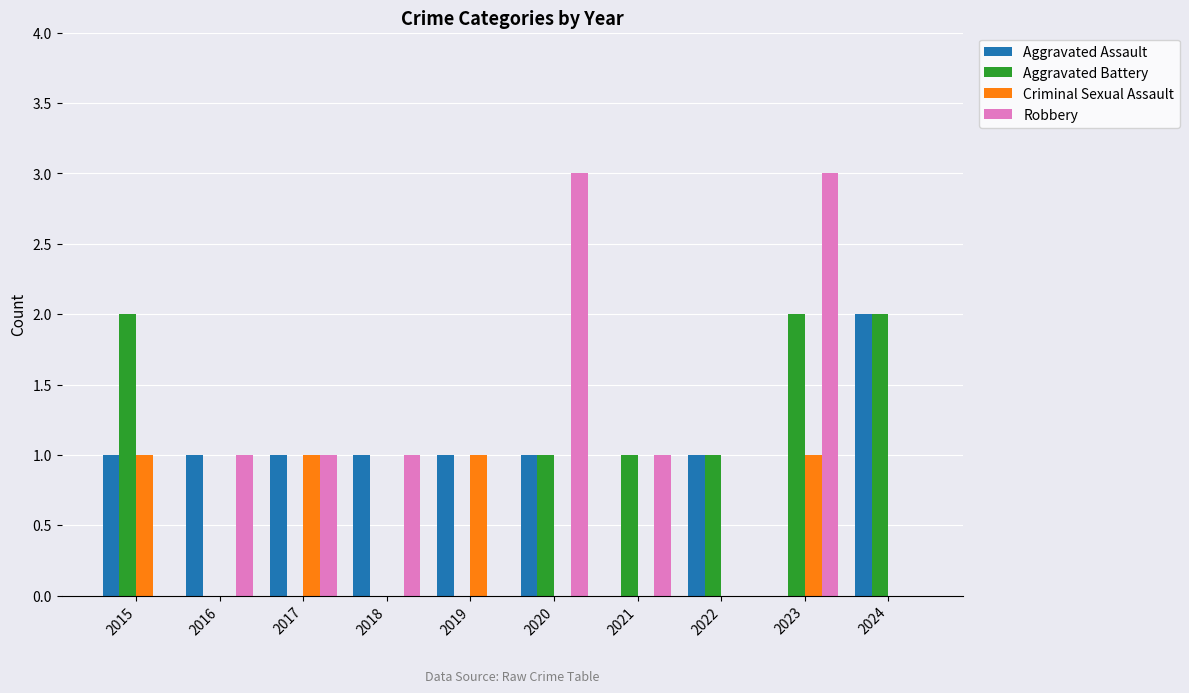

What is the sum of all Robbery values?

10